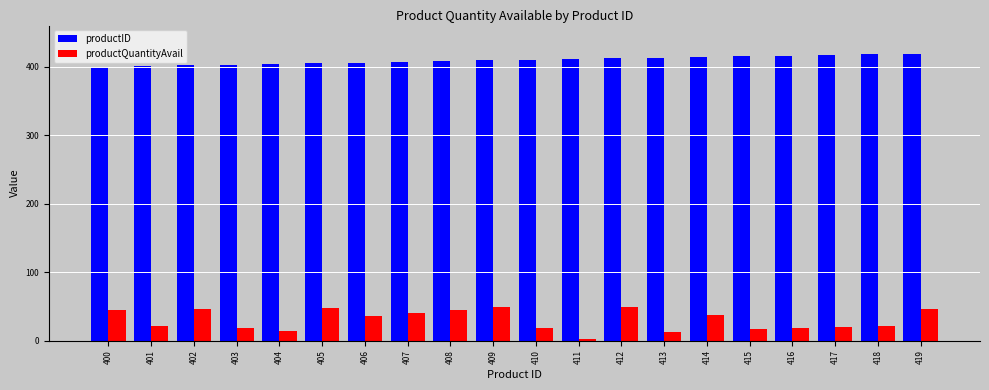

At how many categories does at least one series exceed 128?

20